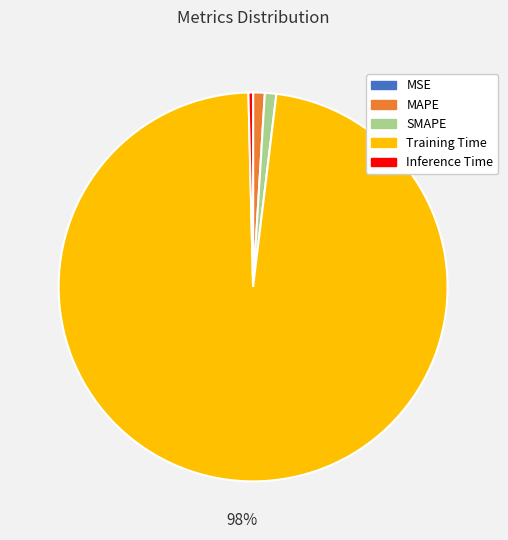

The SMAPE slice represents 1% of the pie. True or false?

True